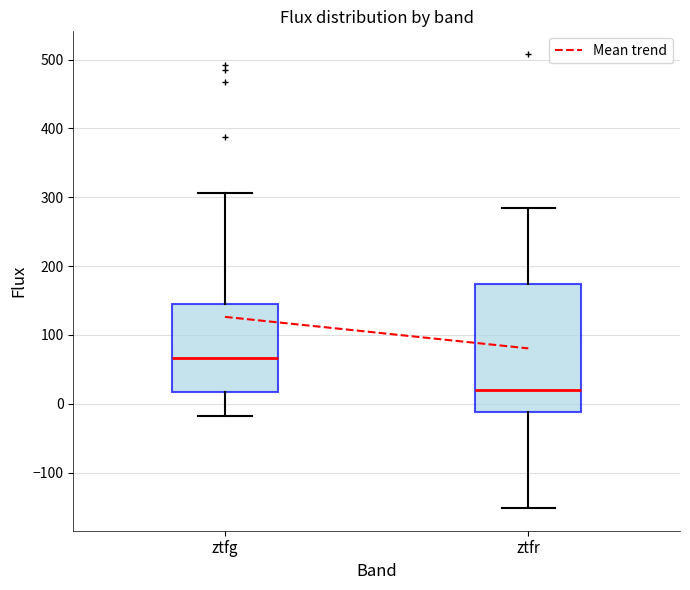

Reading left to right, transcribe this box plot: for each box, give where its median line is, the range the box spans, and where its two whiskers end, as read against the y-axis. The values are not printed on the chart, so give them approximately, as read against the axis.

ztfg: median 70, box 20 to 150, whiskers -20 to 310
ztfr: median 20, box -10 to 170, whiskers -150 to 280